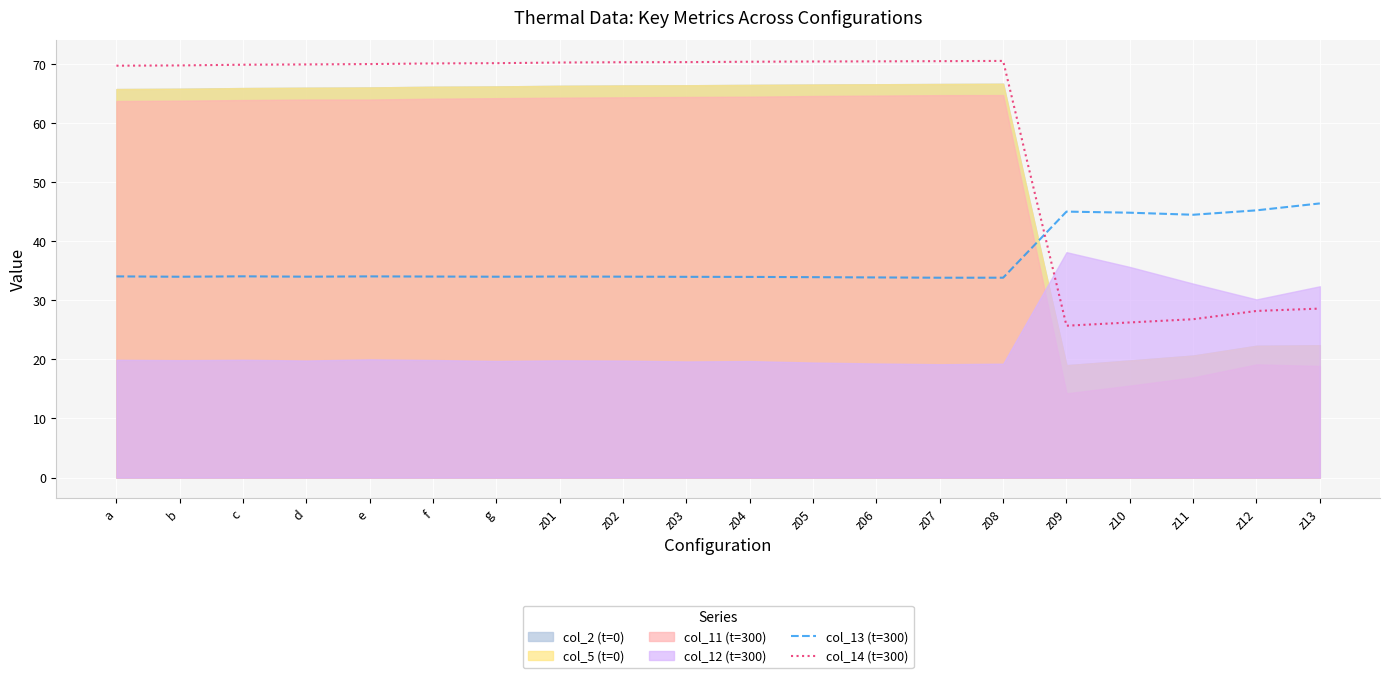

What is the value of the col_14 (t=300) point at the 10th from the left?

70.3